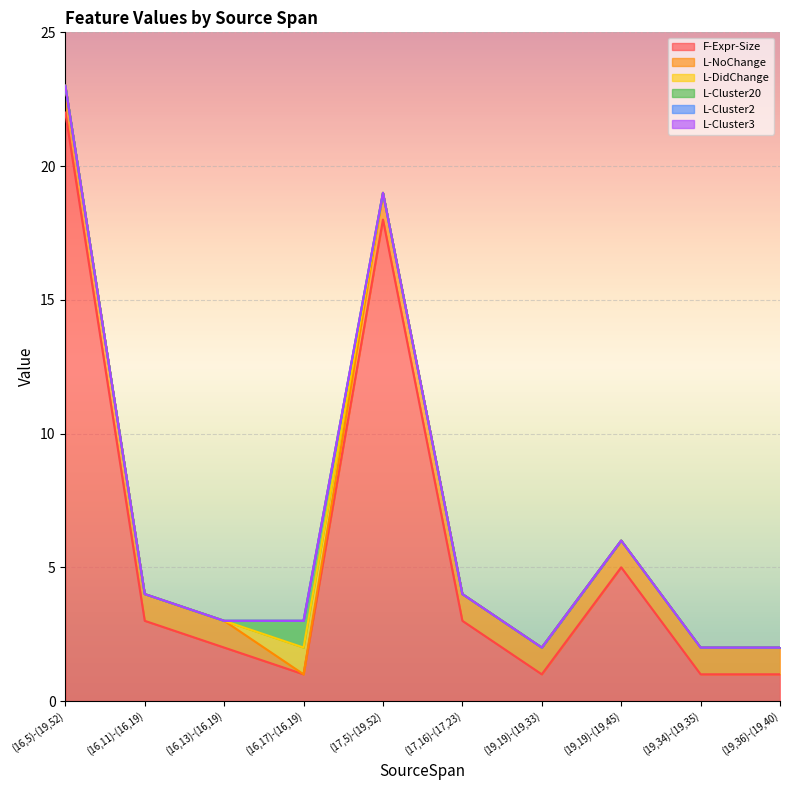

How many data points in F-Expr-Size are above 3?

3